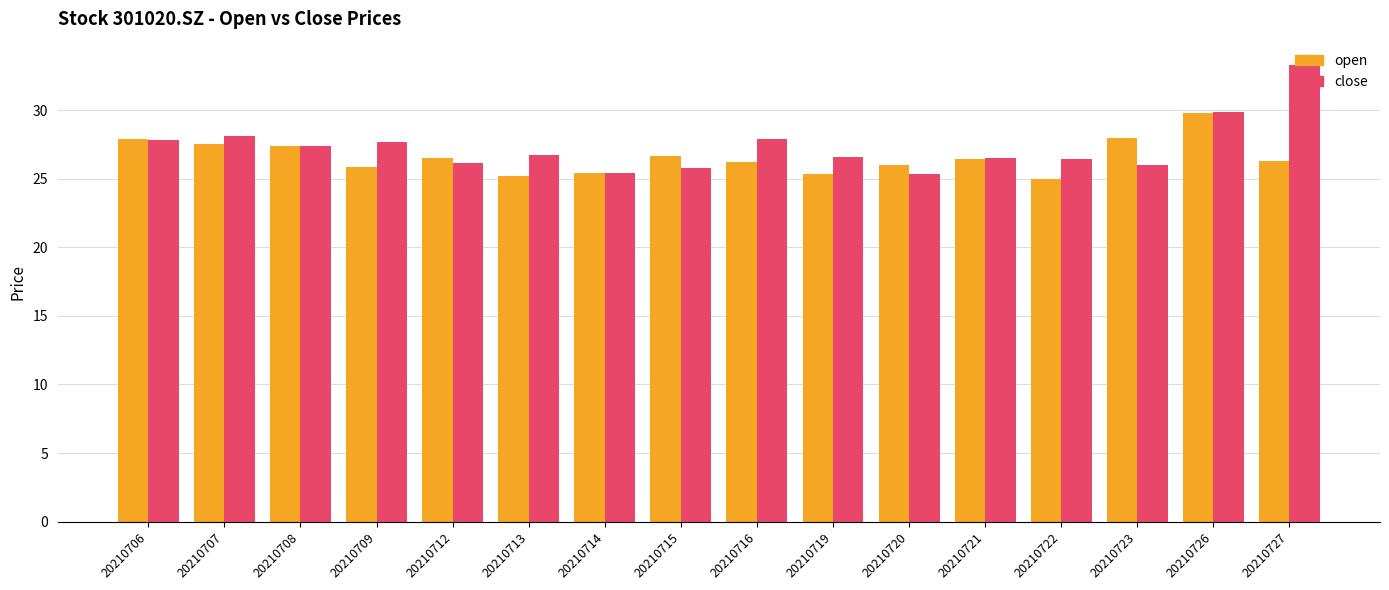

Is the value of close at 20210715 greater than the value of open at 20210716?

No